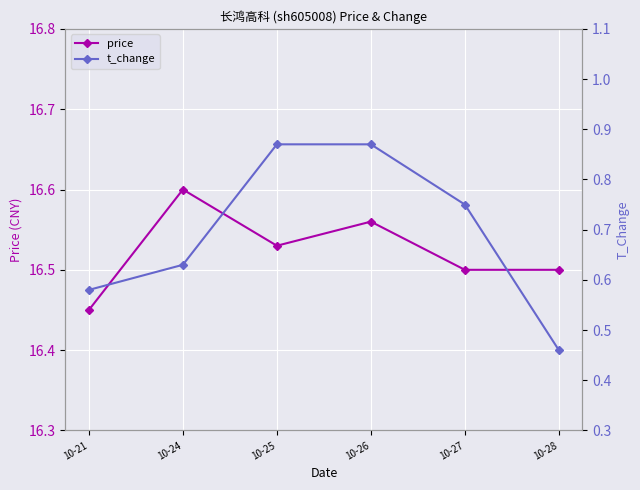

True or false: price and t_change cross at least once.

False